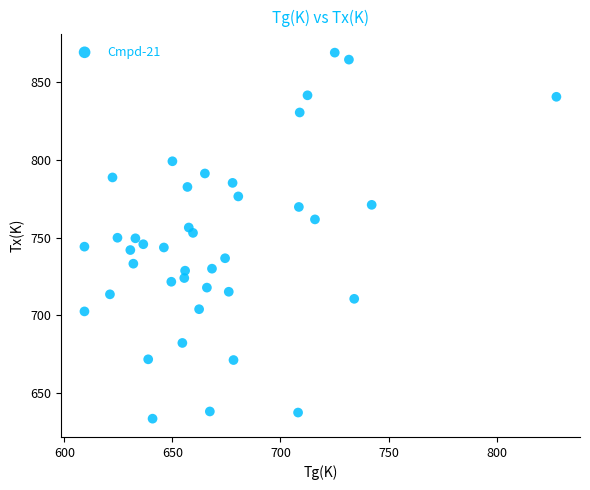

What is the range of Y values (max minus min)?

235.8